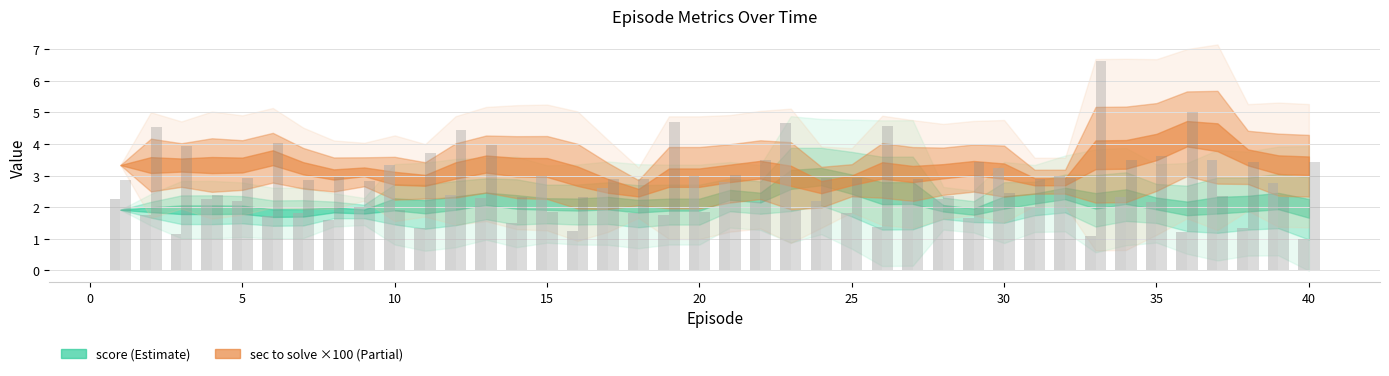

Where does the sec to solve series first go above 2?

1